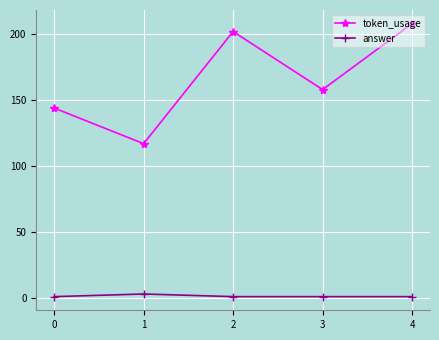

What is the approximate value of token_usage at 0, to the nearest 10?

140